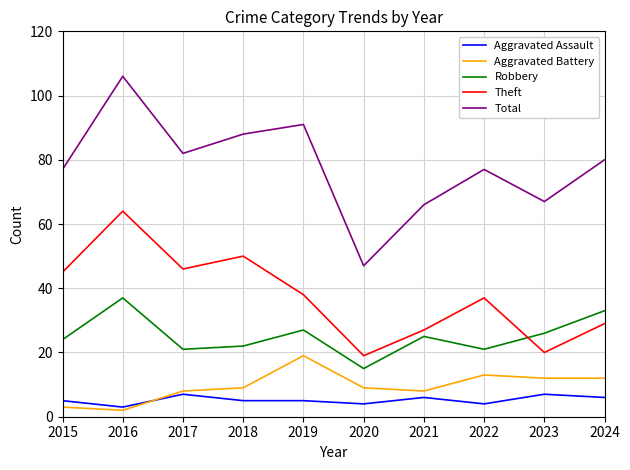

True or false: Total and Theft intersect in this chart.

False